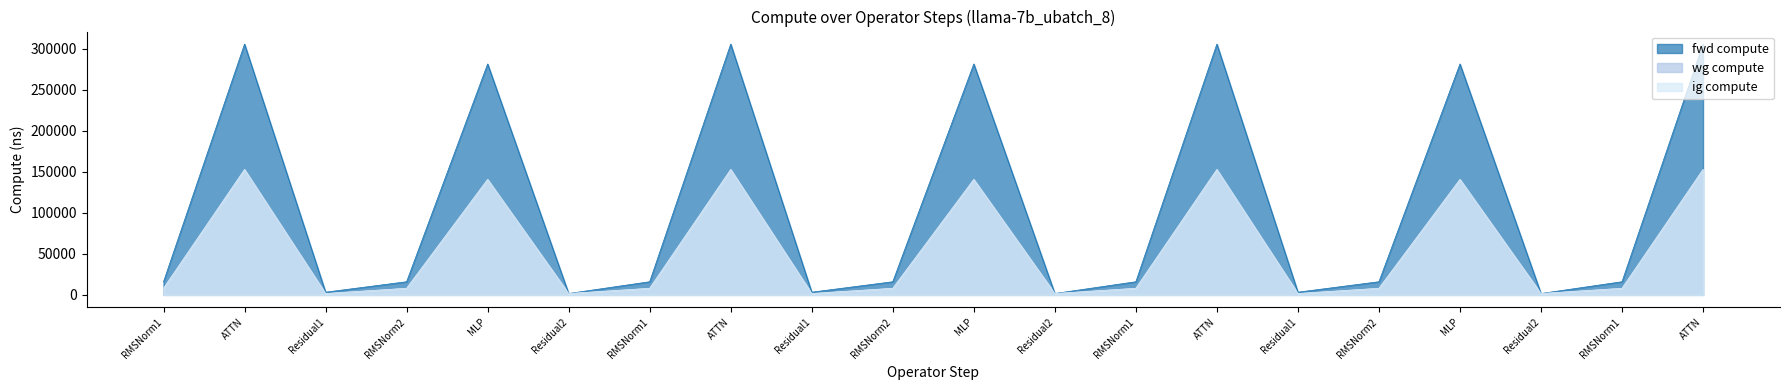

At which category does fwd compute reach its first local valley?

Residual1